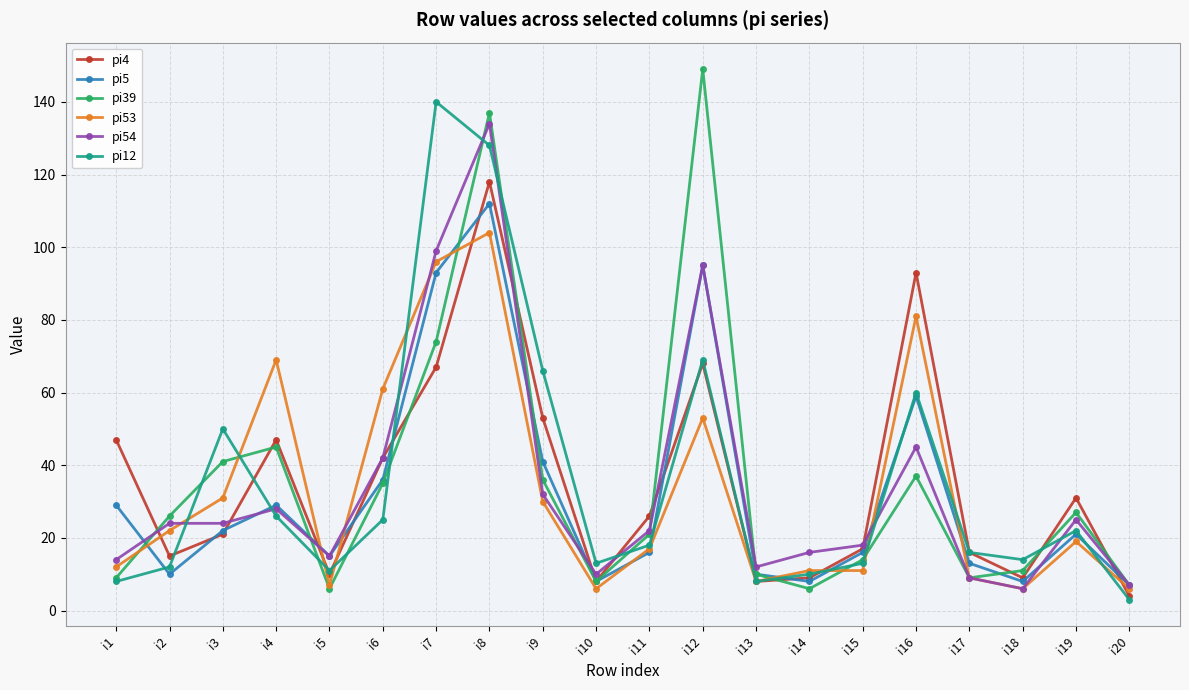

What are all the series names shown in the legend?

pi4, pi5, pi39, pi53, pi54, pi12